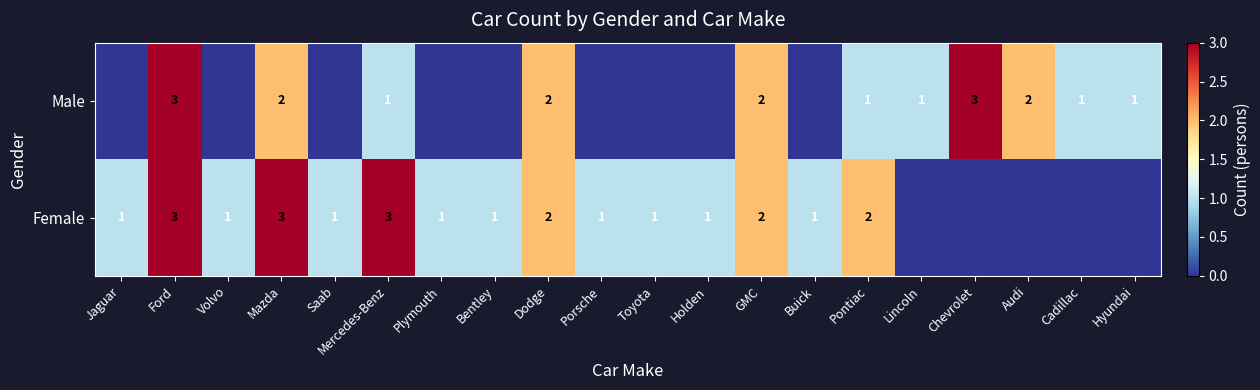

The value of Female at Ford is 5. True or false?

False